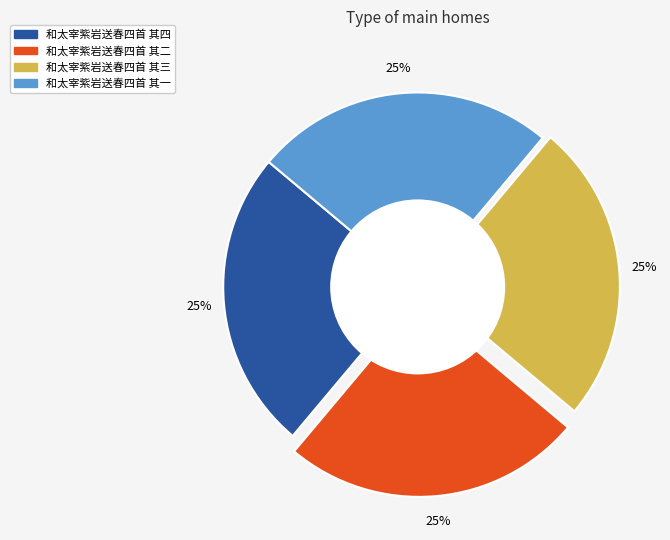

What is the ratio of the value at 和太宰紫岩送春四首 其三 to the value at 和太宰紫岩送春四首 其一?

1.0